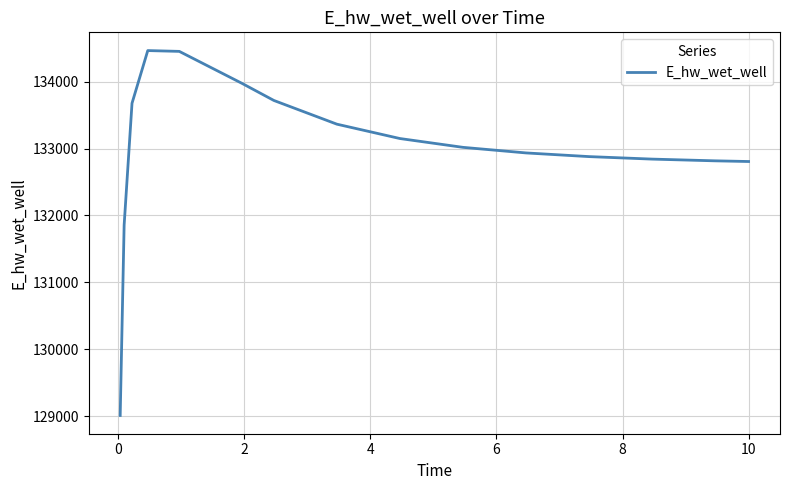

What is the difference between the second highest and second lowest values?

2597.4